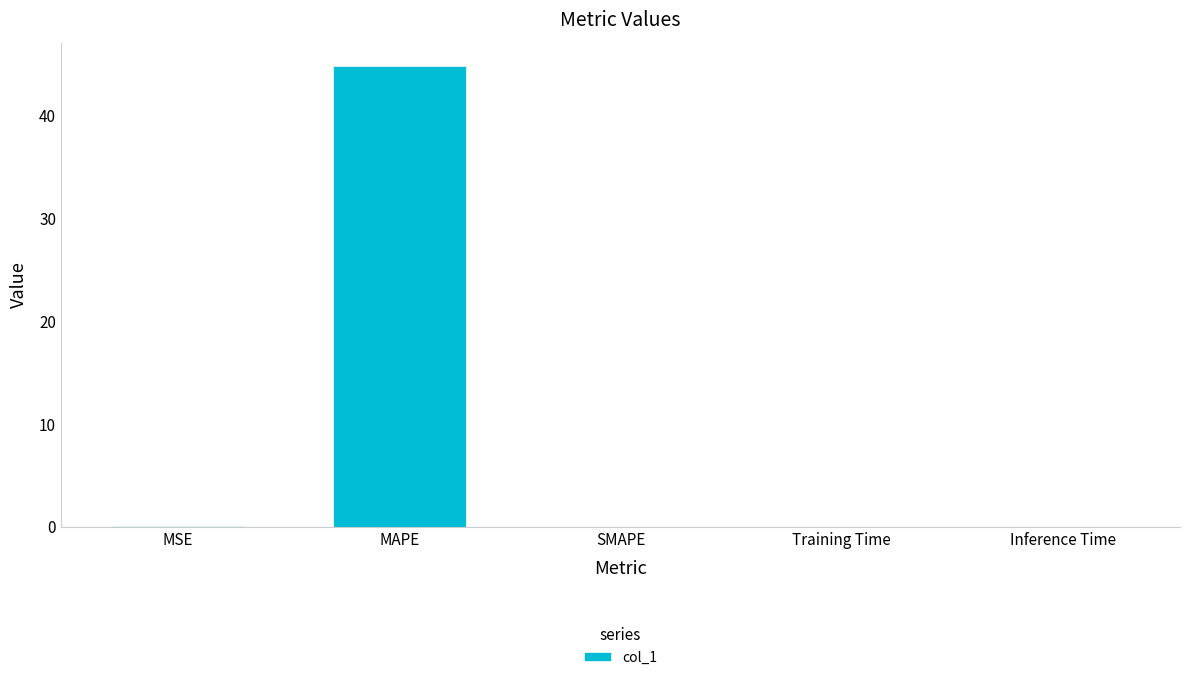

The value at SMAPE is -23.2. True or false?

False